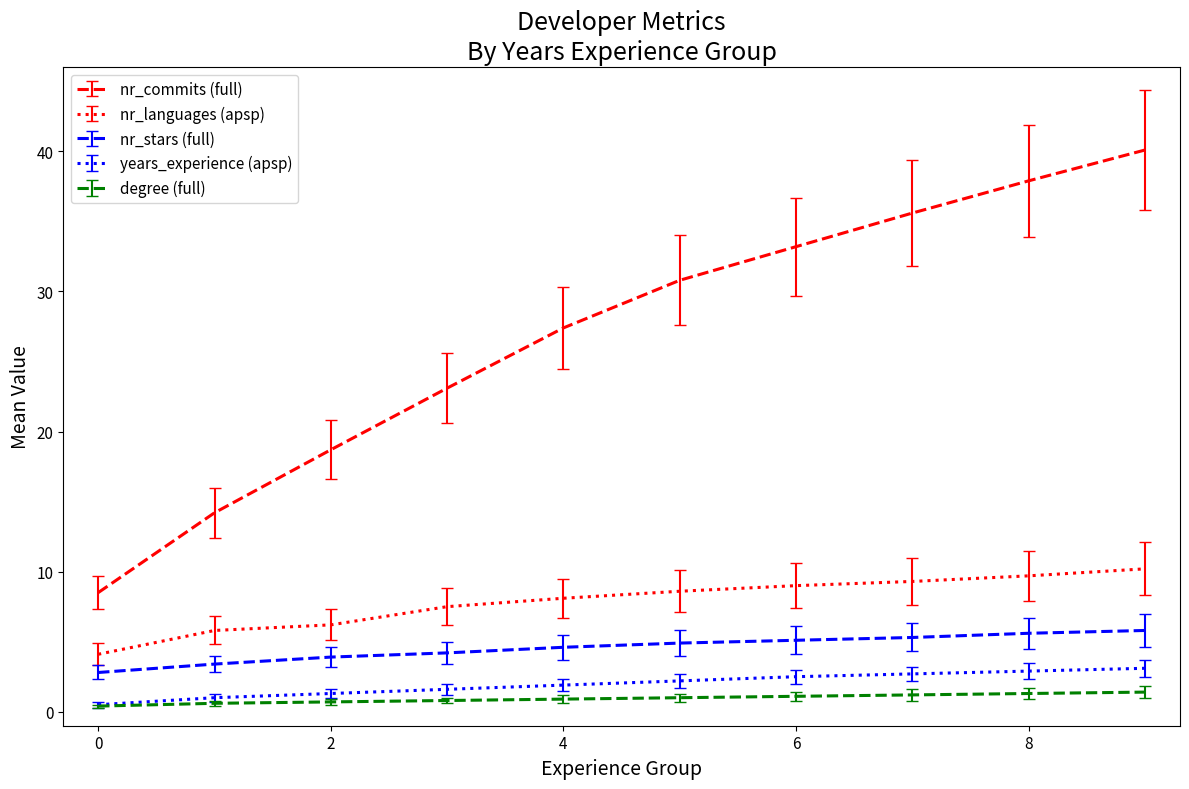

List the series in order of their peak value, highest first.

nr_commits (full), nr_languages (apsp), nr_stars (full), years_experience (apsp), degree (full)